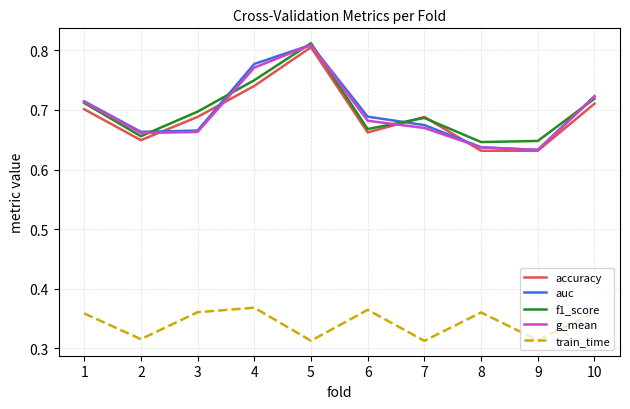

At which category is the sum across all series the highest?

5